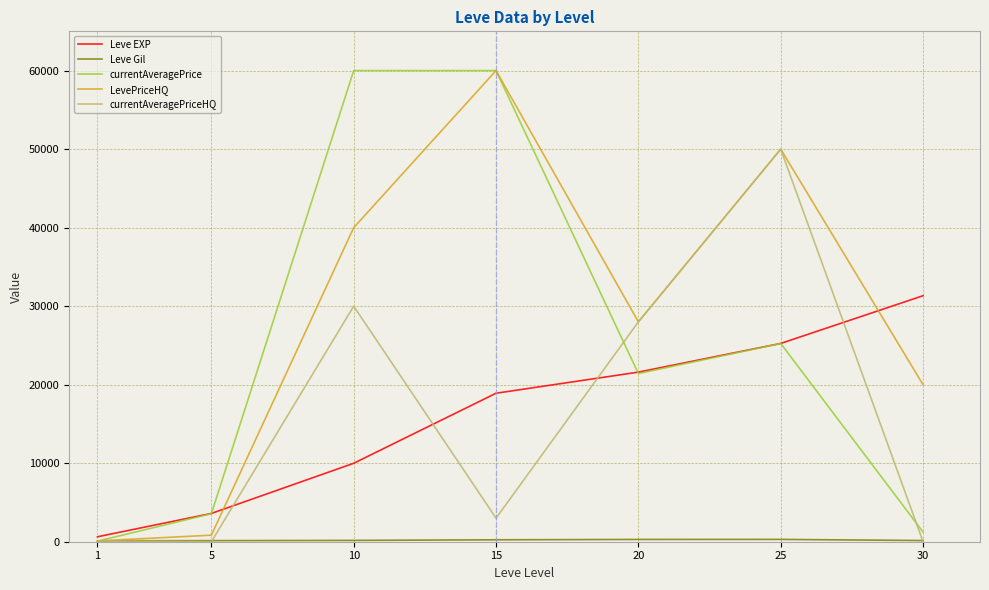

What is the highest value of the Leve EXP series?

31330.0